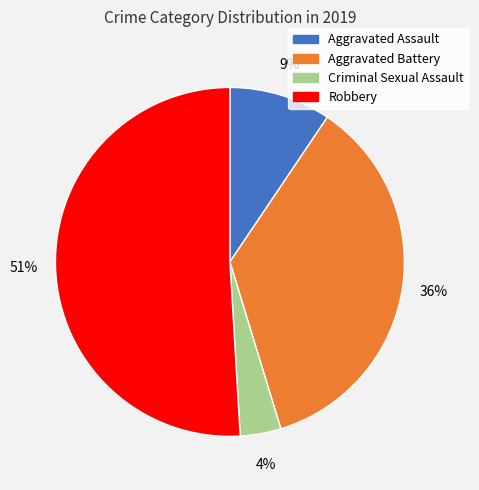

To the nearest percent, what is the combined percentage of Aggravated Assault and Aggravated Battery?

45%